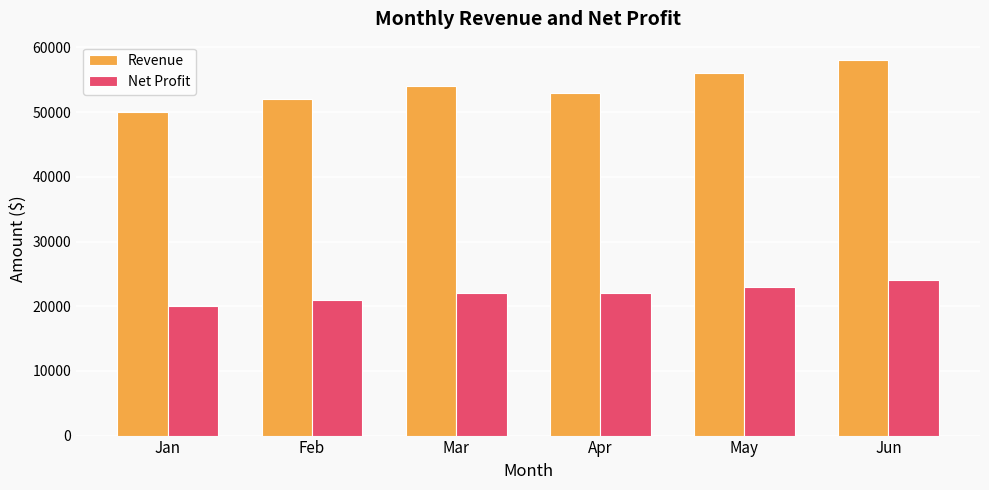

What is the lowest value of the Revenue series?

50000